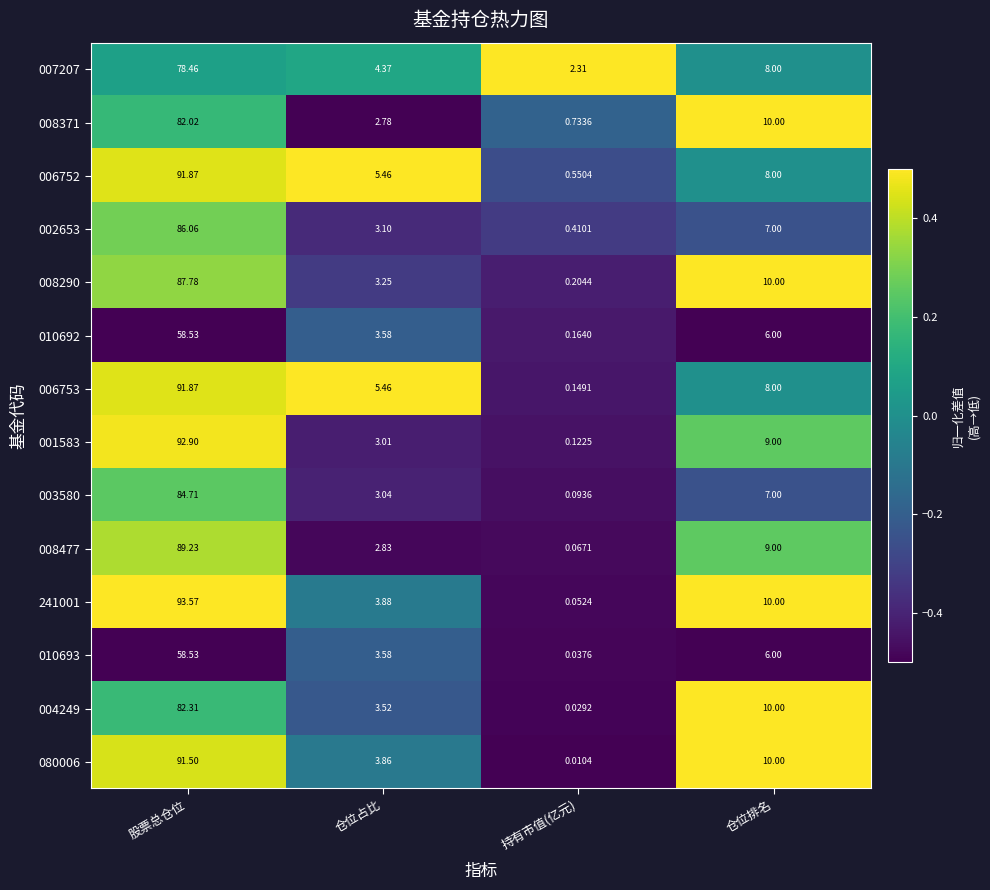

What is the maximum value shown in the chart?

93.6